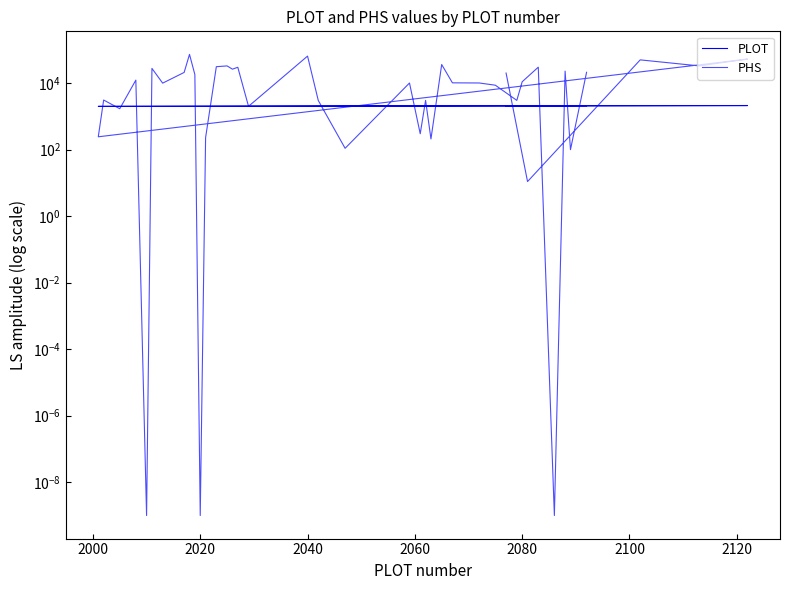

What is the difference between the highest and lowest values at 2000?

2070.0